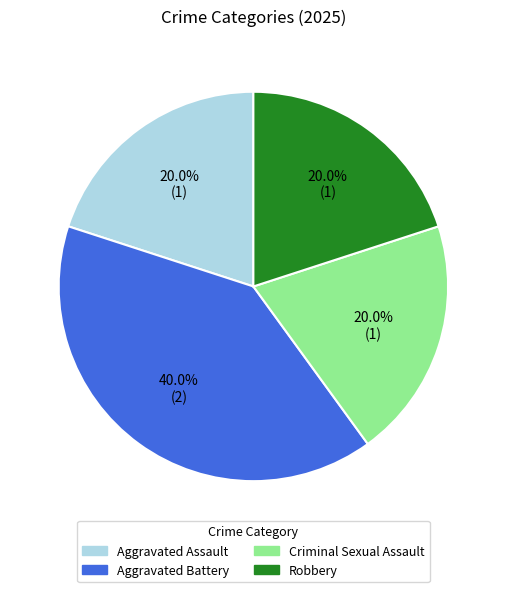

To the nearest percent, what portion does Criminal Sexual Assault represent?

20%